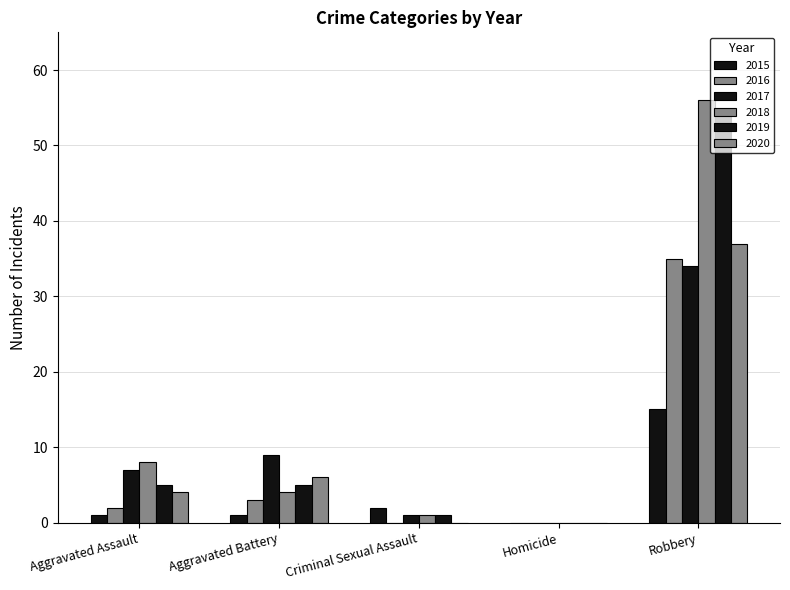

The value of 2018 at Homicide is 0. True or false?

True